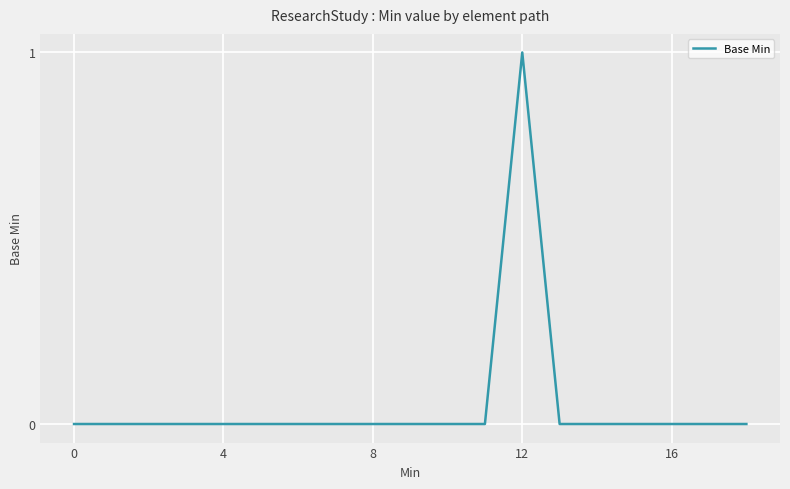

How many values are between 0 and 1?

19